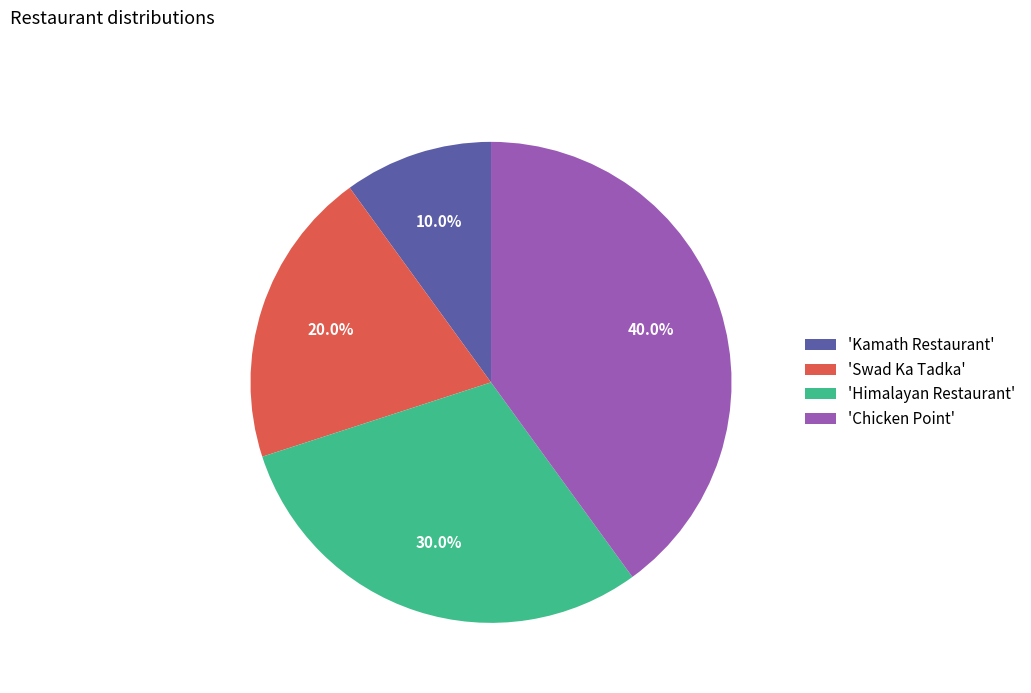

Rank the categories by value from highest to lowest.

'Chicken Point', 'Himalayan Restaurant', 'Swad Ka Tadka', 'Kamath Restaurant'